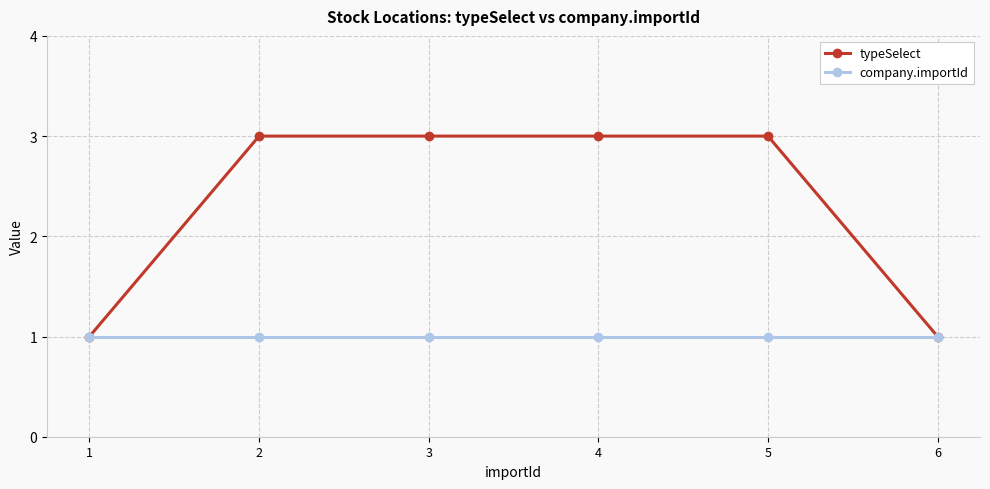

What is the value of the company.importId point at the 5th from the left?

1